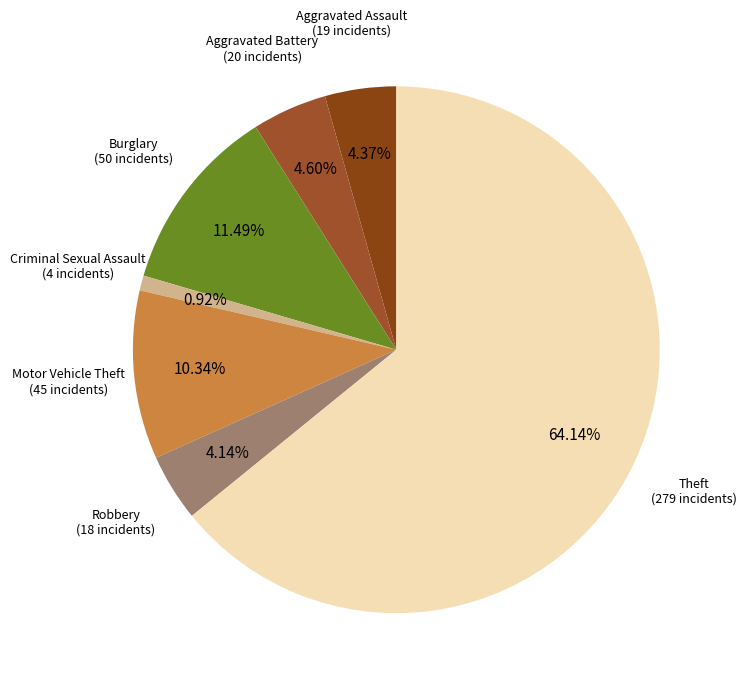

Count the number of slices in the pie.

7